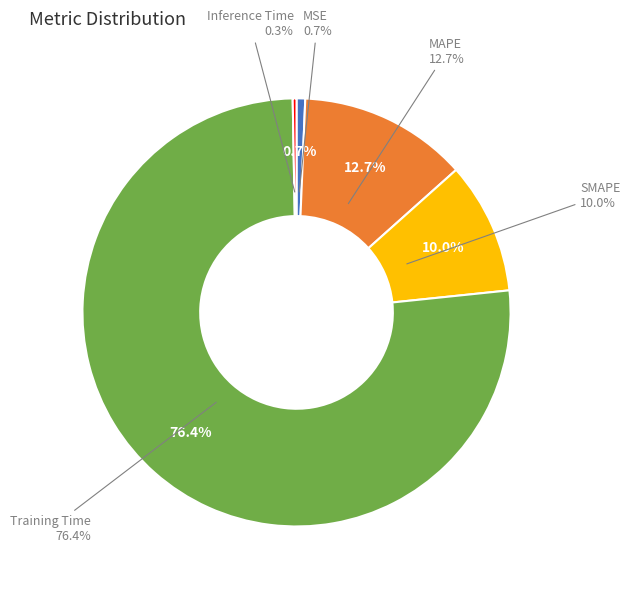

True or false: MAPE accounts for 24% of the total.

False